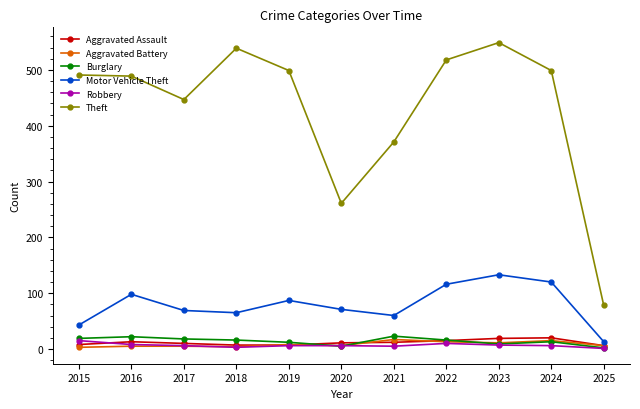

What is the total value across all series at 2021?

488